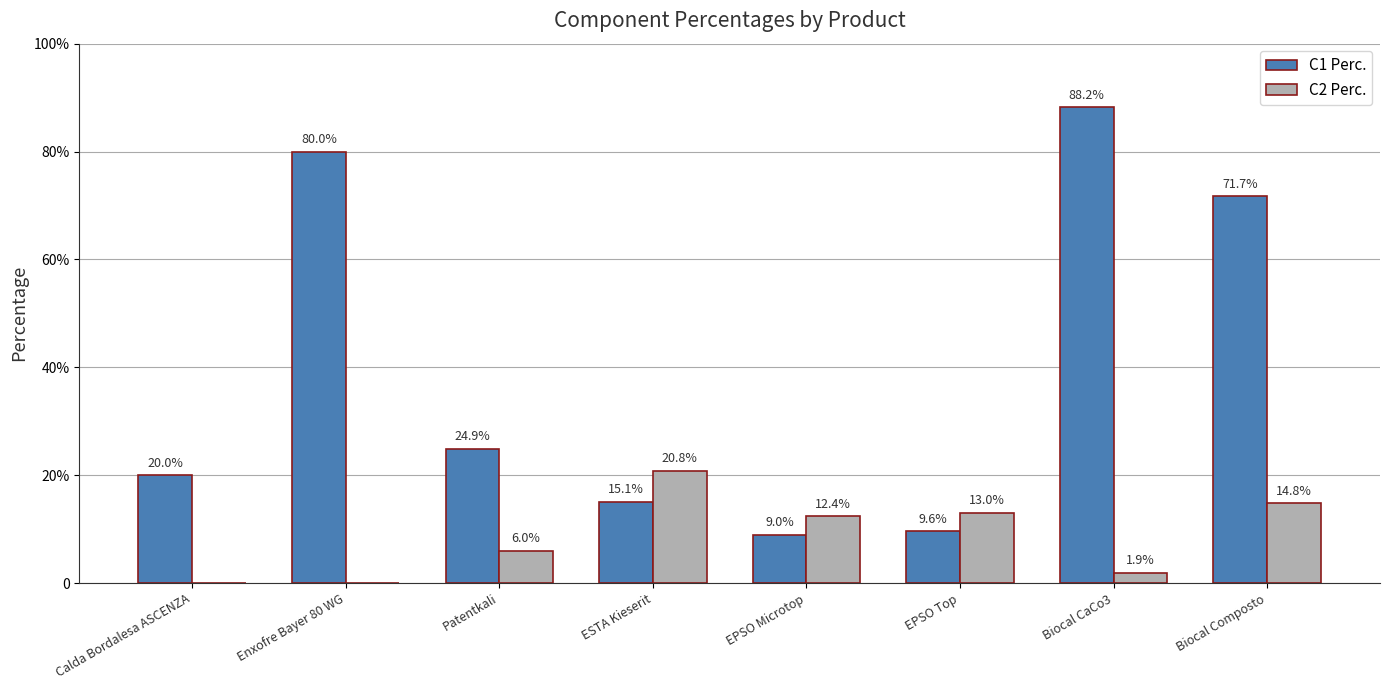

Are the bars grouped side by side (vs. stacked)?

Yes